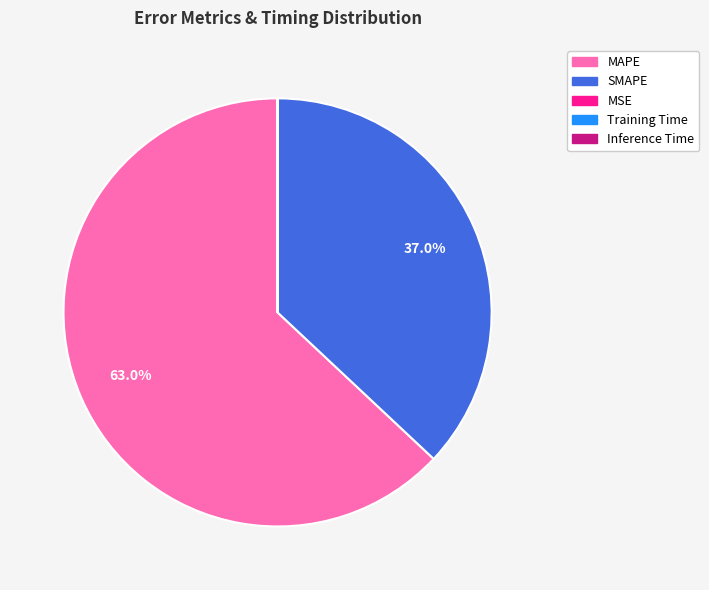

What portion of the pie excludes MAPE?

37.0%